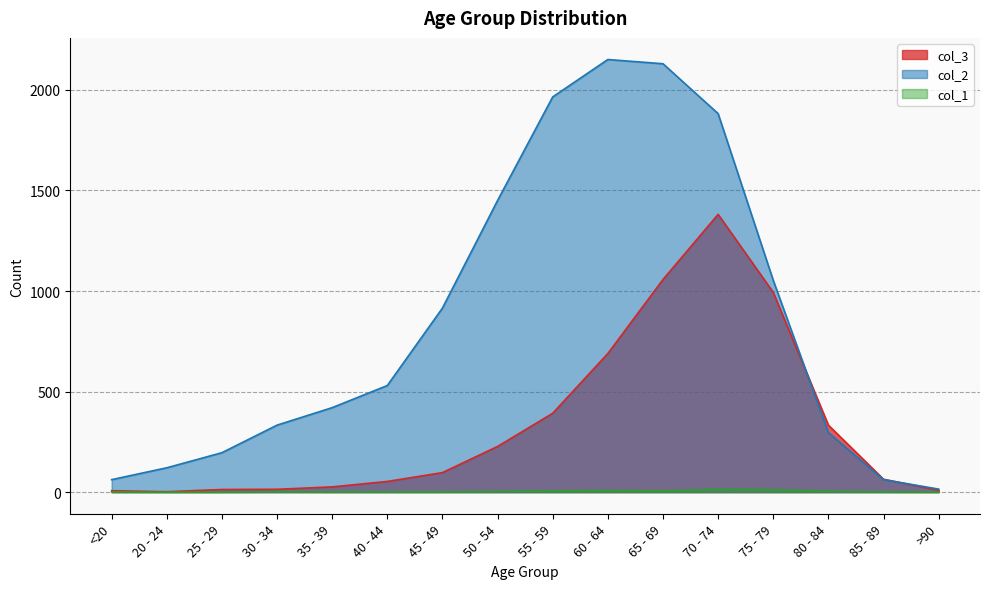

After their last crossing, which series has the higher values: col_3 or col_2?

col_2